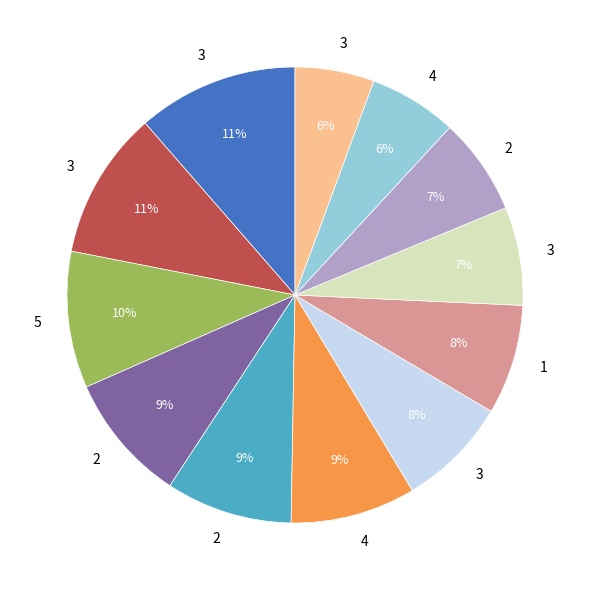

To the nearest percent, what is the average slice percentage?

8%